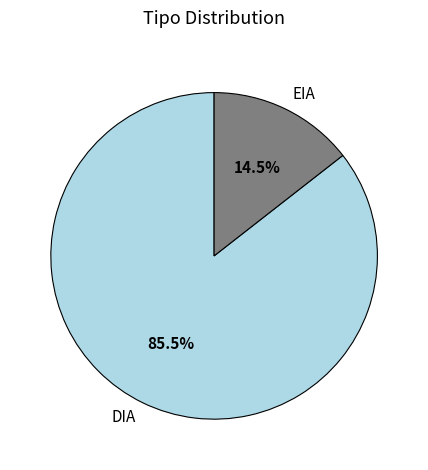

Approximately how many times larger is the value at DIA compared to EIA?

5.9